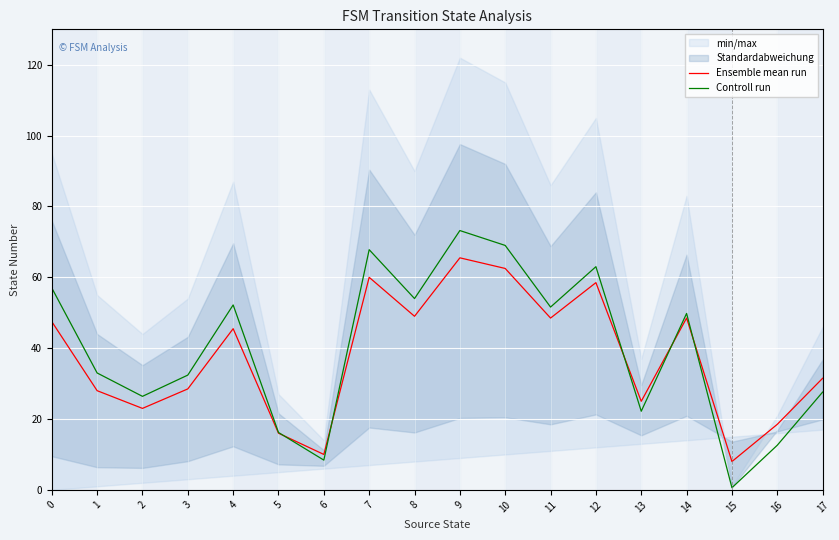

The value of Ensemble mean run at 17 is 13.8. True or false?

False